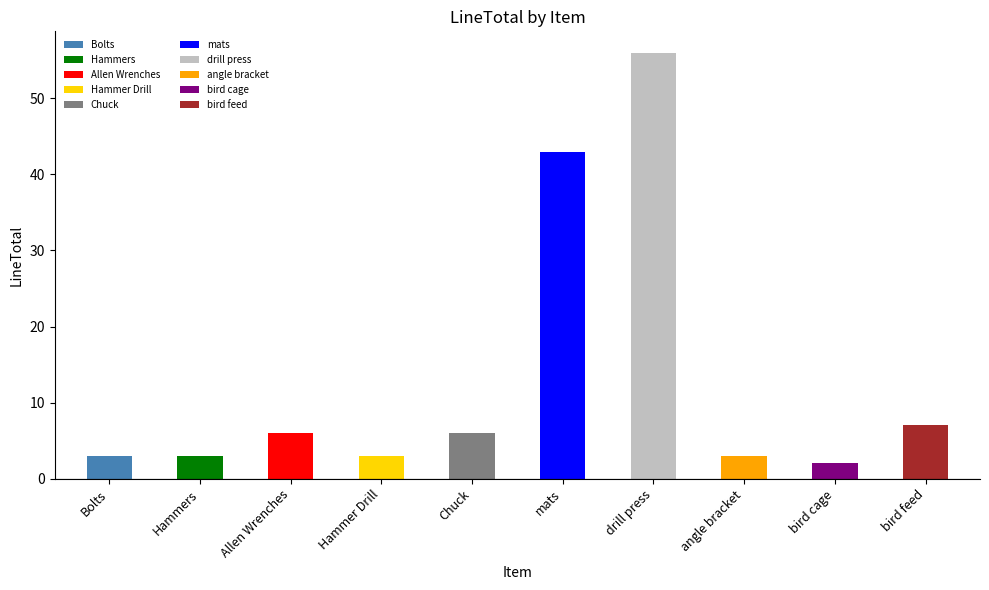

What is the greatest value displayed?

56